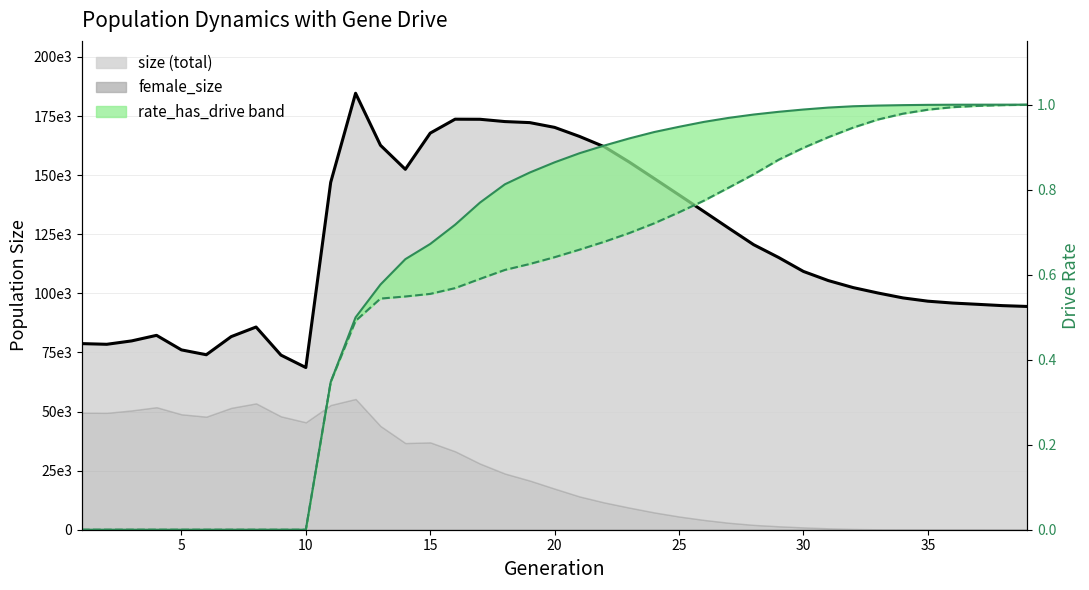

What is the value of the rate_dr point at the 20th from the left?

0.6